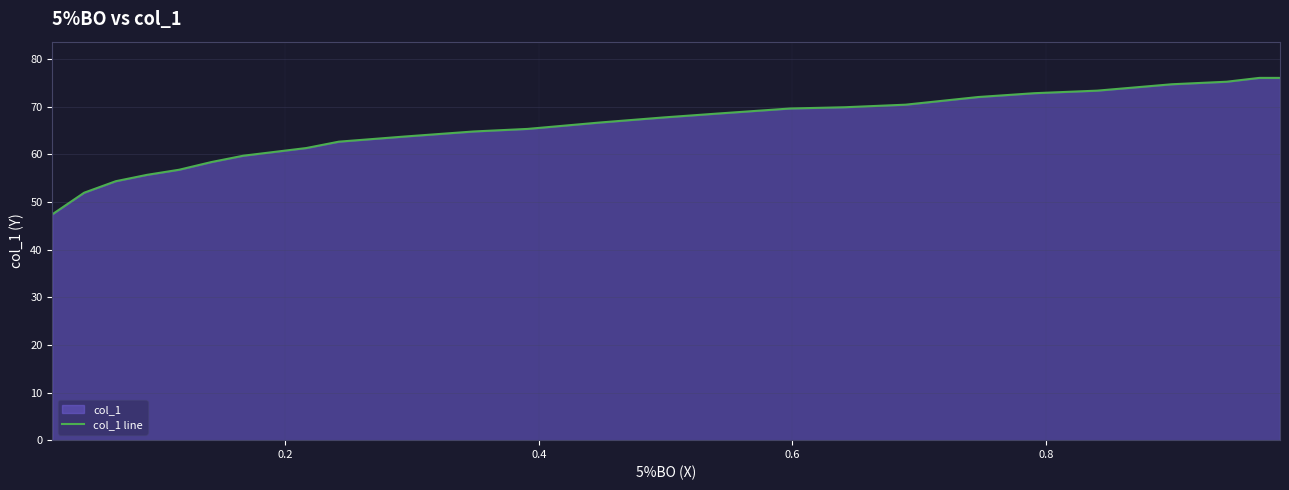

What is the greatest value displayed?

76.1